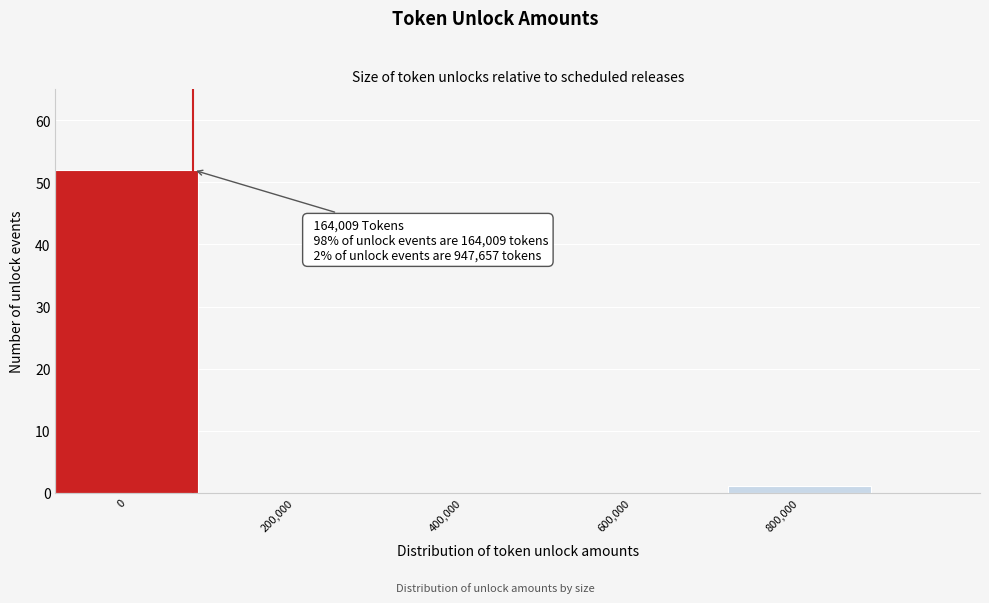

Reading right to left, transcribe all the data shown in this chart.

800,000=1	600,000=0	400,000=0	200,000=0	0=52